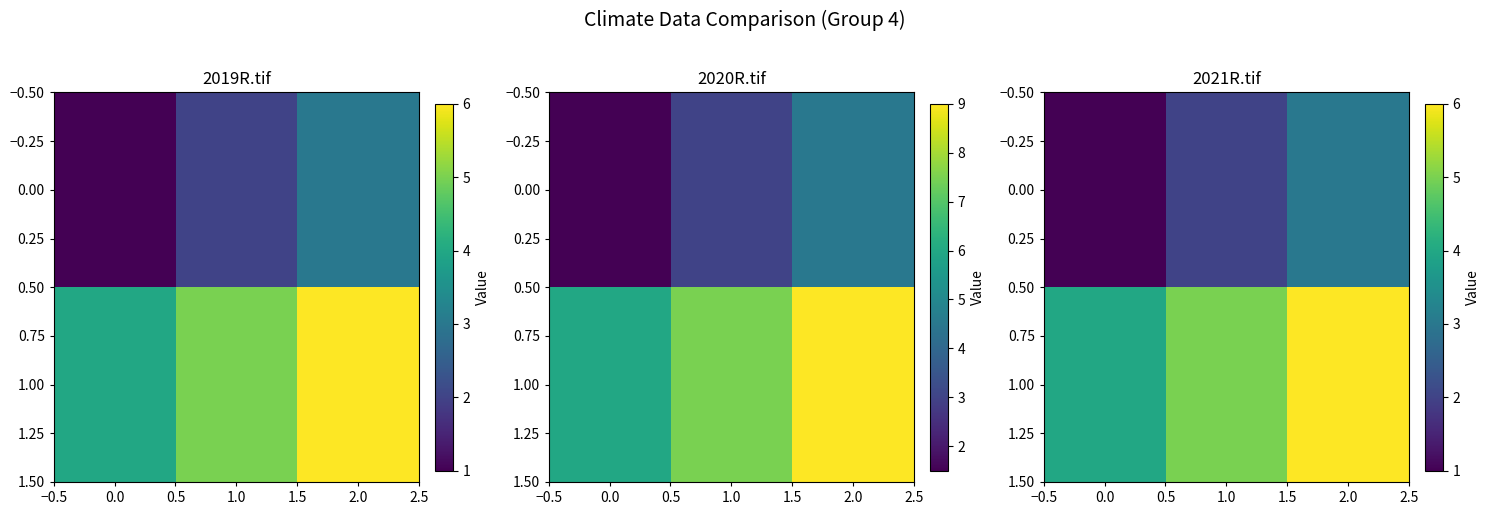

Is it true that 1.00 equals 8 at 2.0?

False